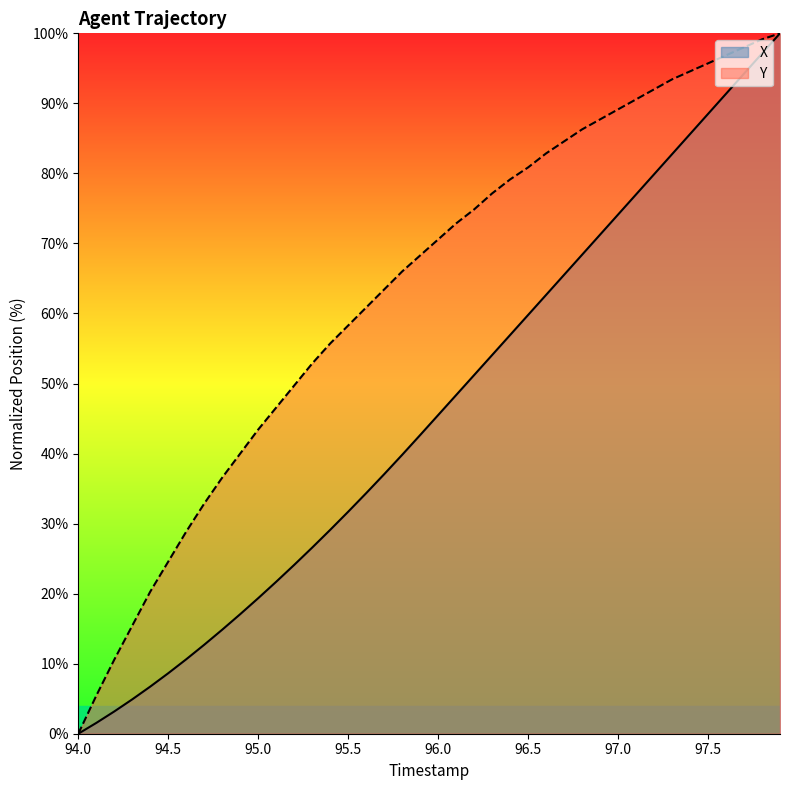

Reading left to right, transcribe all the data shown in this chart.

X: 94.0=0.0	94.1=1.5	94.2=3.2	94.3=4.9	94.4=6.7	94.5=8.6	94.6=10.6	94.7=12.7	94.8=14.9	94.9=17.1	95.0=19.4	95.1=21.7	95.2=24.1	95.3=26.6	95.4=29.1	95.5=31.7	95.6=34.3	95.7=37.1	95.8=39.8	95.9=42.6	96.0=45.5	96.1=48.3	96.2=51.2	96.3=54.1	96.4=56.9	96.5=59.8	96.6=62.7	96.7=65.5	96.8=68.4	96.9=71.3	97.0=74.1	97.1=77.0	97.2=79.9	97.3=82.7	97.4=85.6	97.5=88.5	97.6=91.4	97.7=94.2	97.8=97.1	97.9=100.0
Y: 94.0=0.0	94.1=5.4	94.2=10.6	94.3=15.4	94.4=20.3	94.5=24.6	94.6=28.9	94.7=32.9	94.8=36.6	94.9=40.0	95.0=43.4	95.1=46.6	95.2=49.7	95.3=52.9	95.4=55.7	95.5=58.3	95.6=60.9	95.7=63.4	95.8=66.0	95.9=68.3	96.0=70.6	96.1=72.9	96.2=74.9	96.3=77.1	96.4=79.1	96.5=80.9	96.6=82.9	96.7=84.6	96.8=86.3	96.9=87.7	97.0=89.1	97.1=90.6	97.2=92.0	97.3=93.4	97.4=94.6	97.5=95.7	97.6=96.9	97.7=98.0	97.8=99.1	97.9=100.0